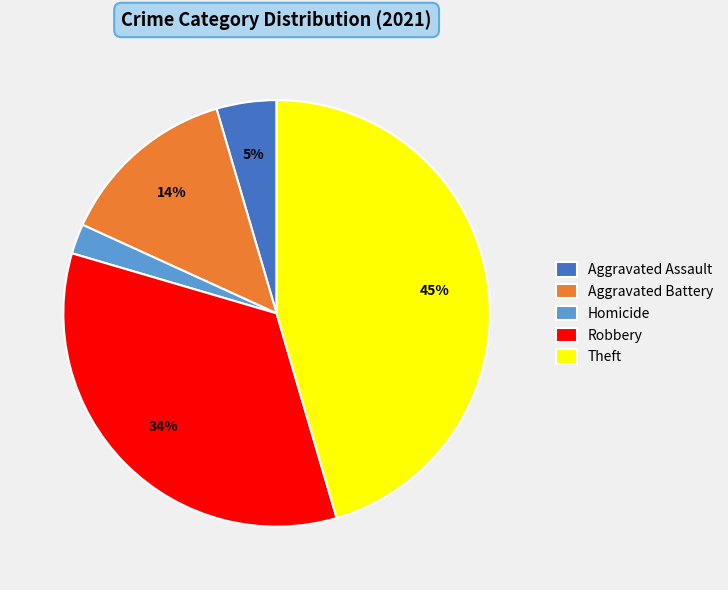

To the nearest percent, what portion does Aggravated Assault represent?

5%